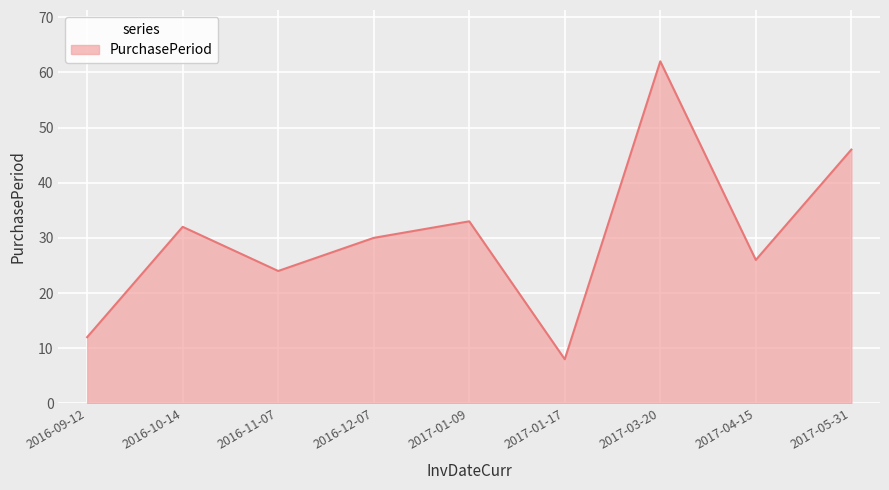

How many interior local valleys (lower than both neighbors) does the data have?

3